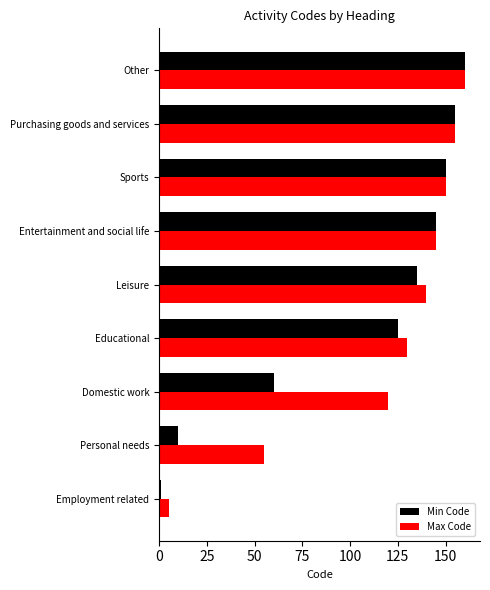

The Max Code series shows 155 at Purchasing goods and services. True or false?

True